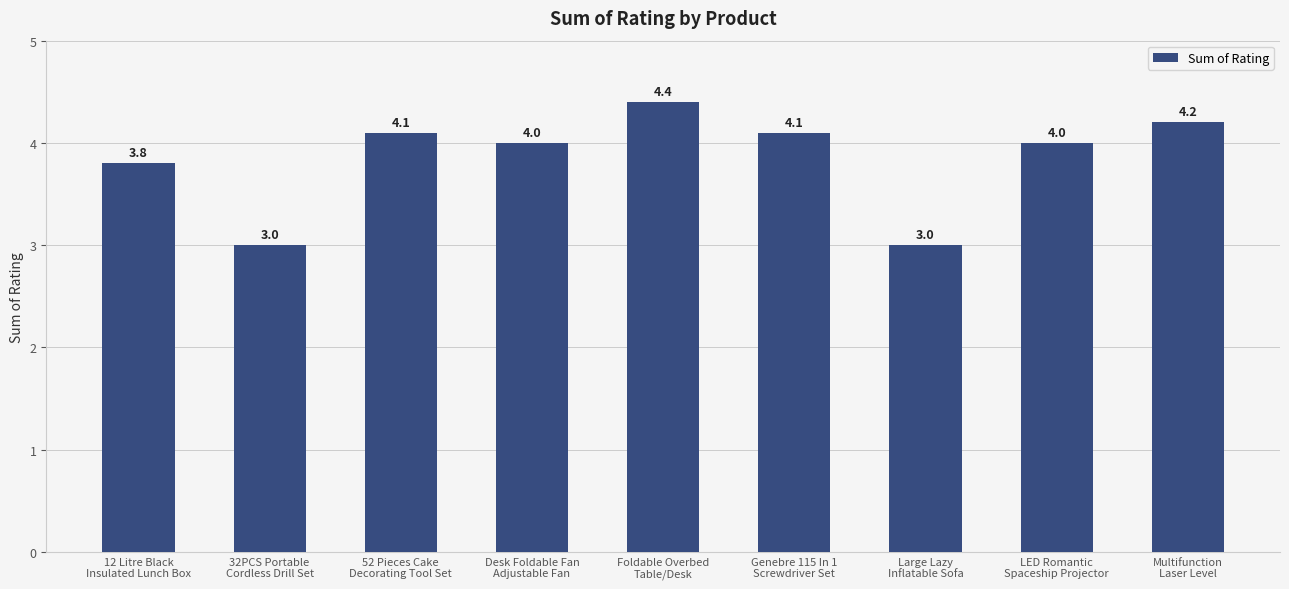

What is the average value?

3.8